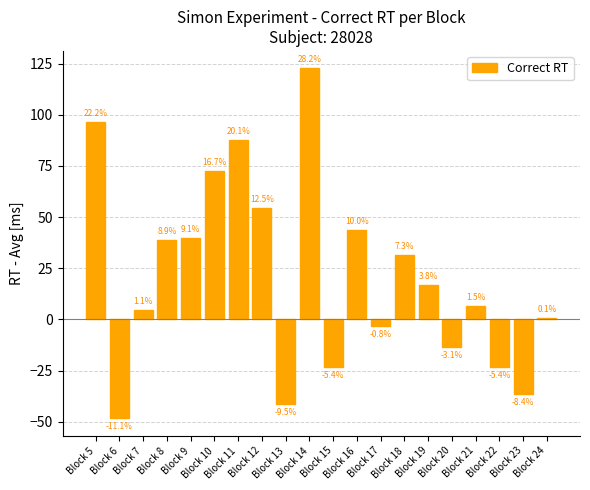

Reading right to left, list all the values displayed in this chart.

Block 24=0.6	Block 23=-36.4	Block 22=-23.4	Block 21=6.6	Block 20=-13.4	Block 19=16.6	Block 18=31.6	Block 17=-3.4	Block 16=43.6	Block 15=-23.4	Block 14=122.6	Block 13=-41.4	Block 12=54.6	Block 11=87.6	Block 10=72.6	Block 9=39.6	Block 8=38.6	Block 7=4.6	Block 6=-48.4	Block 5=96.6